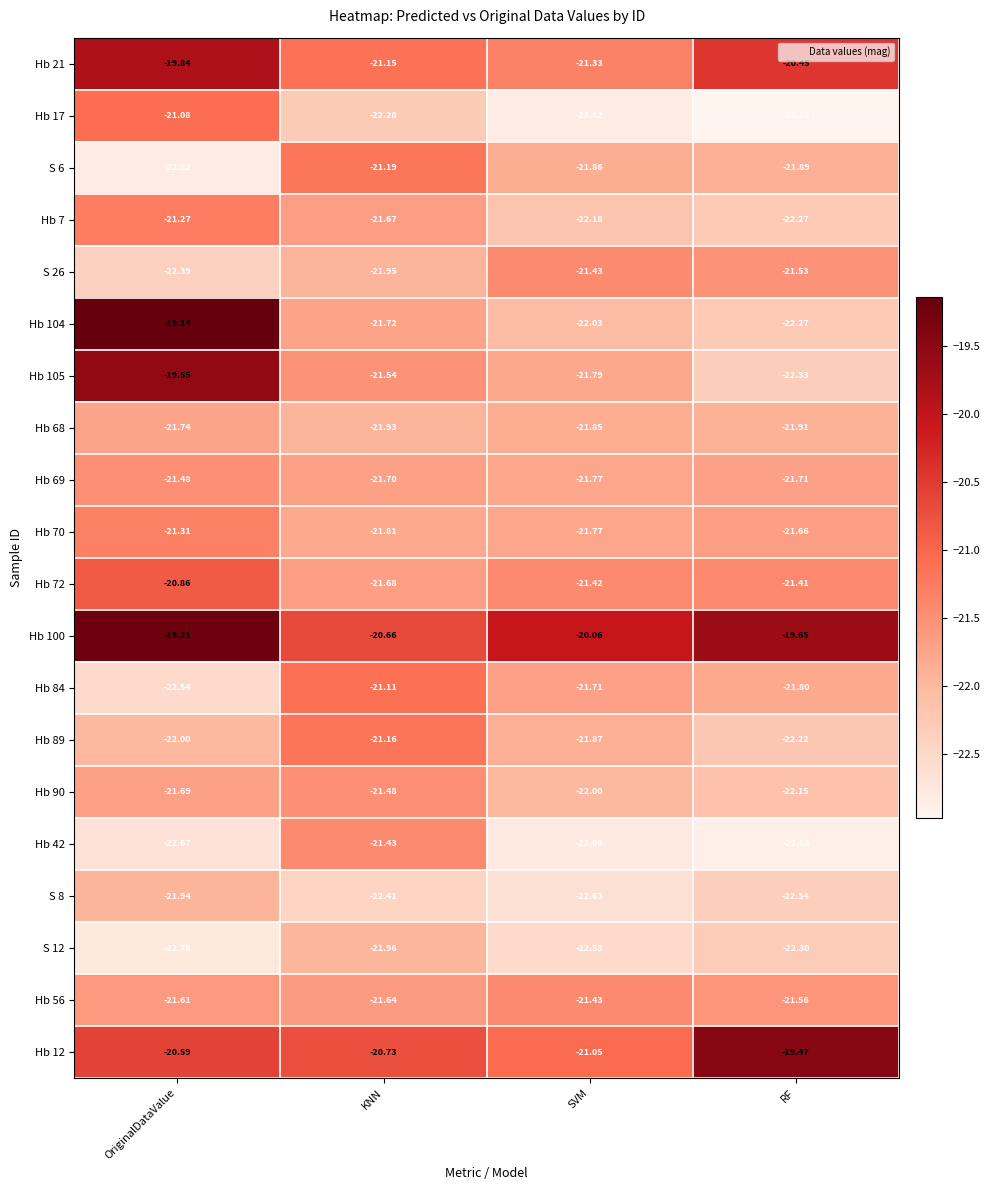

At which category is the sum across all series the highest?

OriginalDataValue